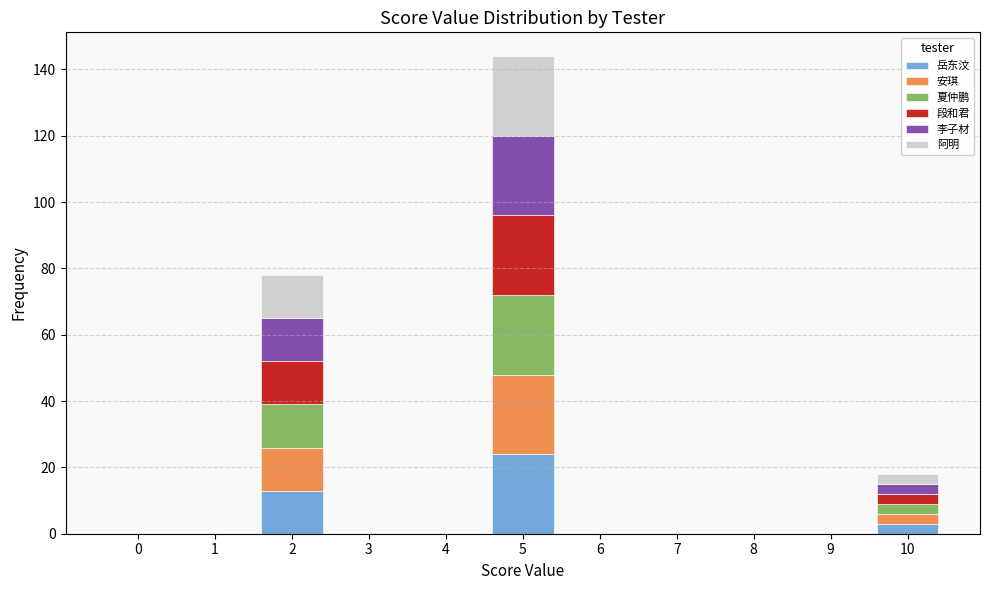

True or false: 岳东汶 has a value of 0 at 8.

True